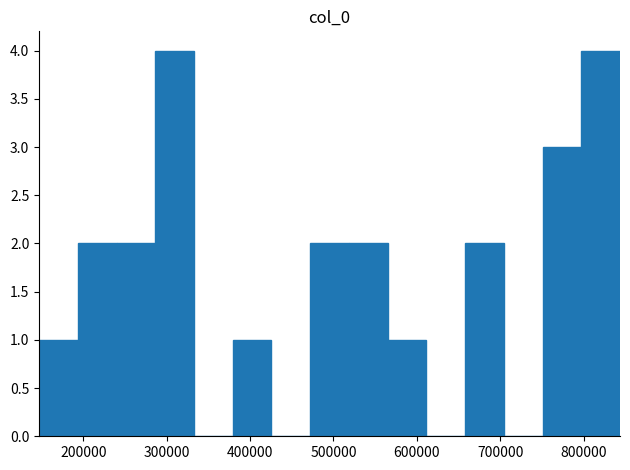

Reading left to right, list every bar in this chart as the range it spans on the x-axis followed by its height. Neither the bar edges nor the heights are printed on the chart, so give them approximately, as read against the axes.

150000 to 190000: 1
190000 to 240000: 2
240000 to 290000: 2
290000 to 330000: 4
330000 to 380000: 0
380000 to 430000: 1
430000 to 470000: 0
470000 to 520000: 2
520000 to 560000: 2
560000 to 610000: 1
610000 to 660000: 0
660000 to 700000: 2
700000 to 750000: 0
750000 to 800000: 3
800000 to 840000: 4